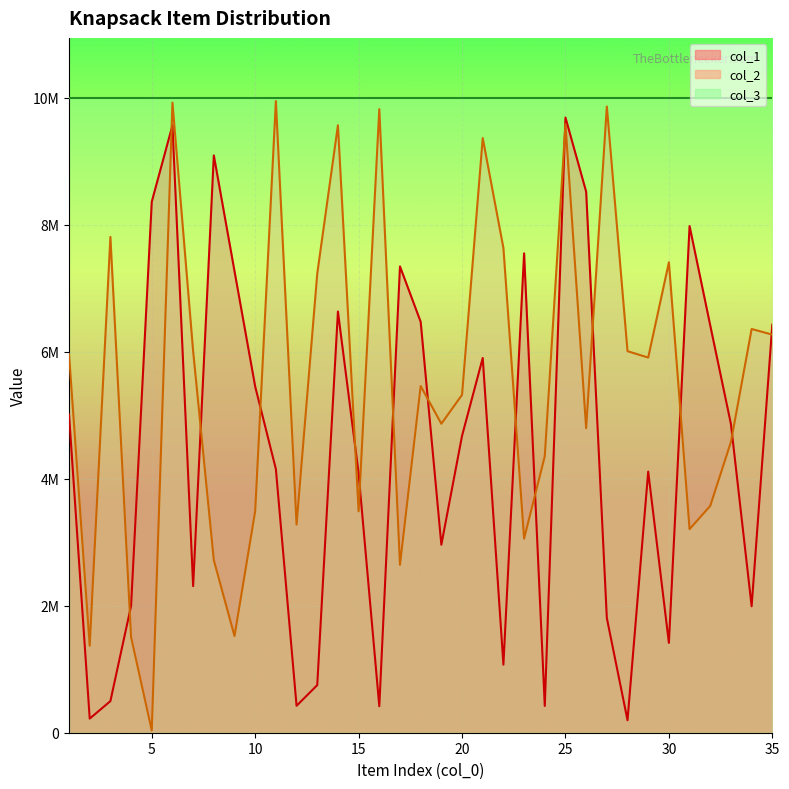

Where is col_2 nearest to the value 4991724?

19